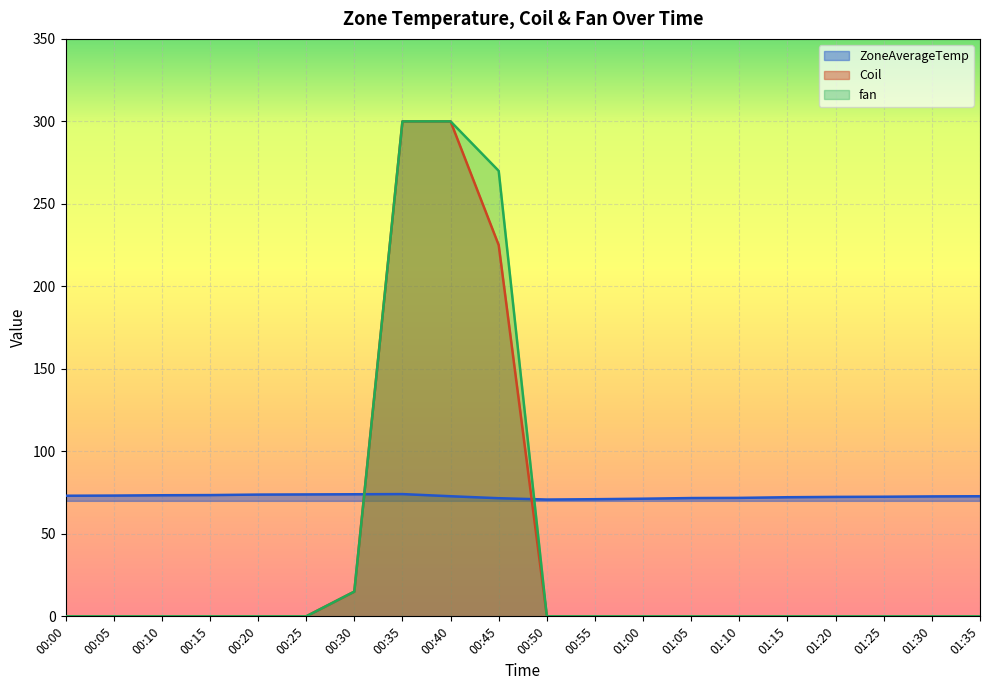

How many categories are shown in the chart?

20